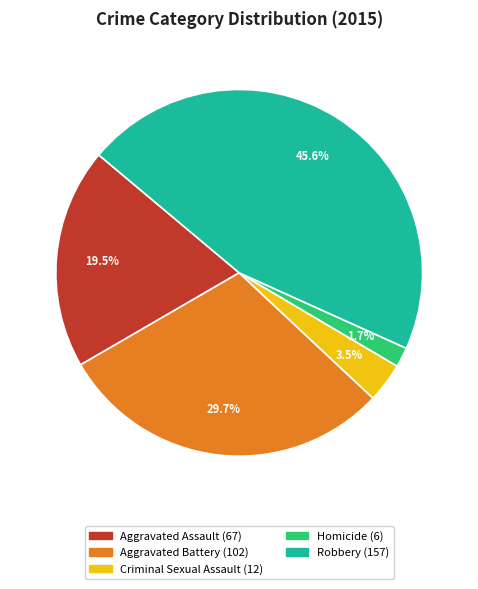

Approximately how many times larger is the value at Aggravated Assault compared to Criminal Sexual Assault?

5.6